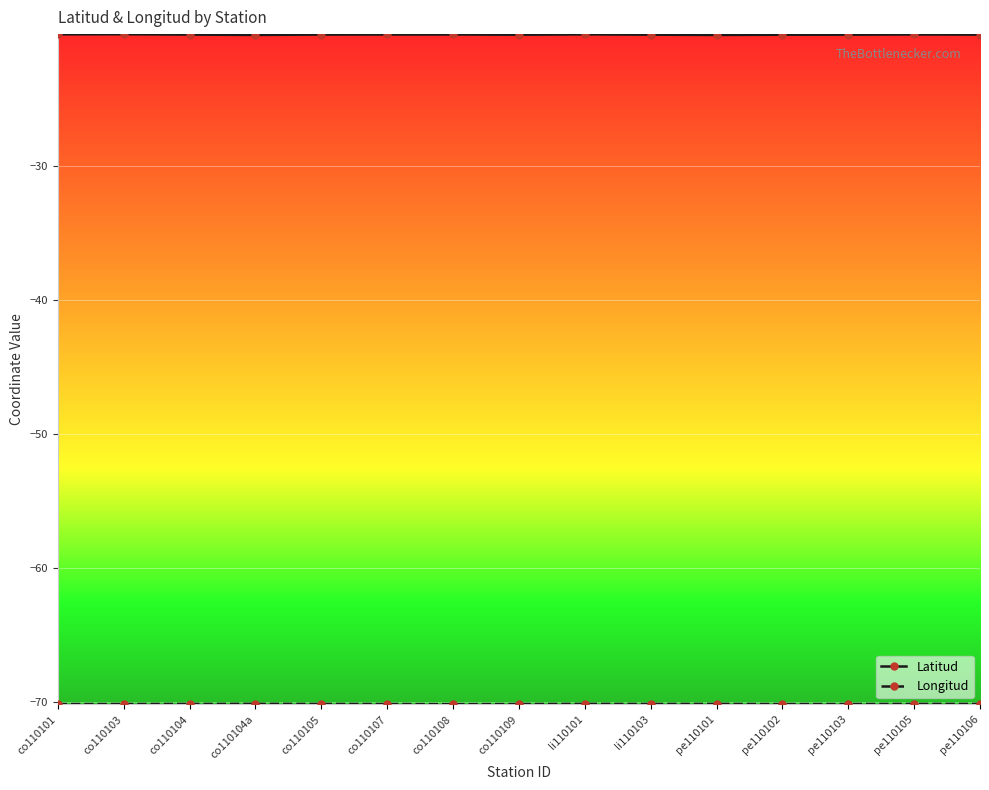

The value of Latitud at co110104a is -20.3. True or false?

True